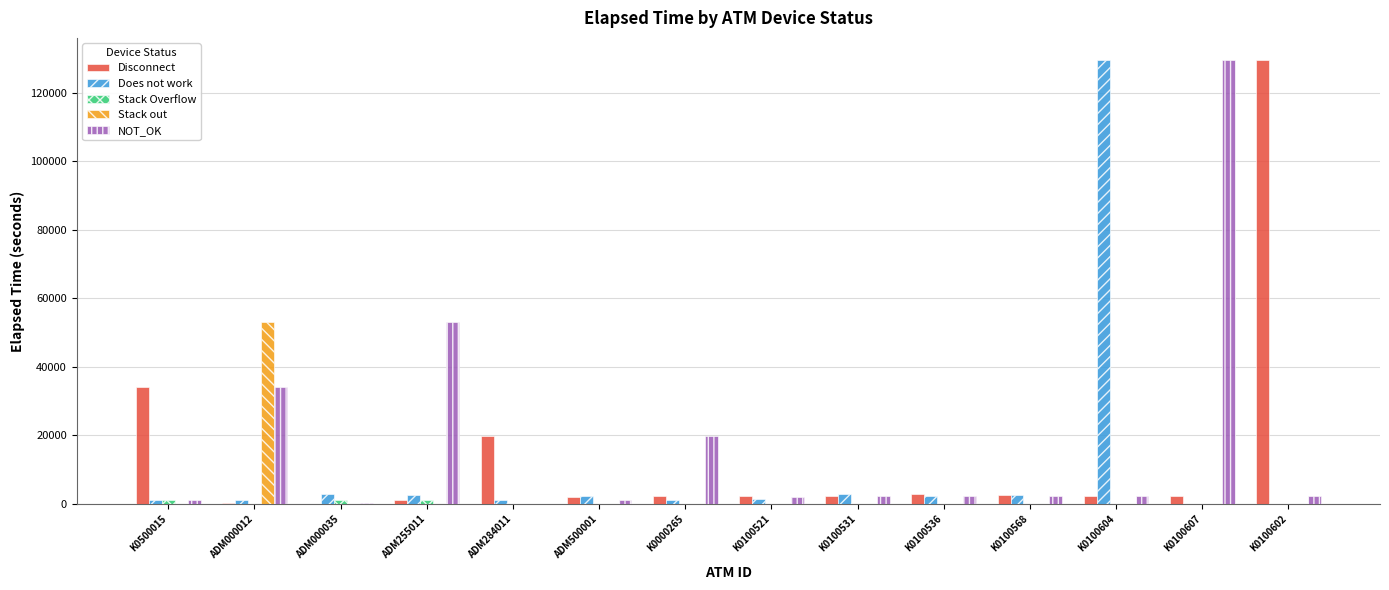

Is it true that Stack out equals 0 at K0100604?

True